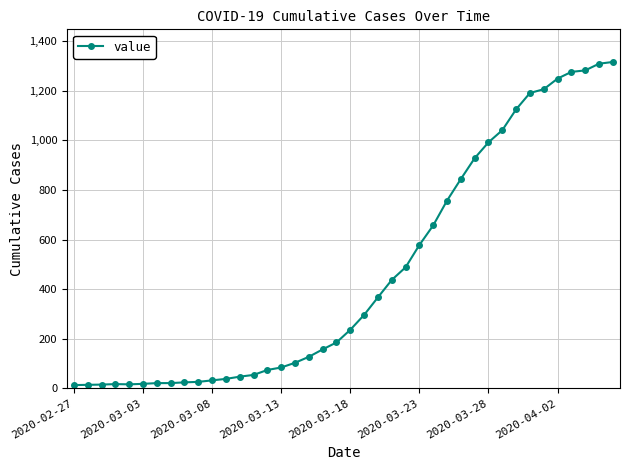

What is the average value?

467